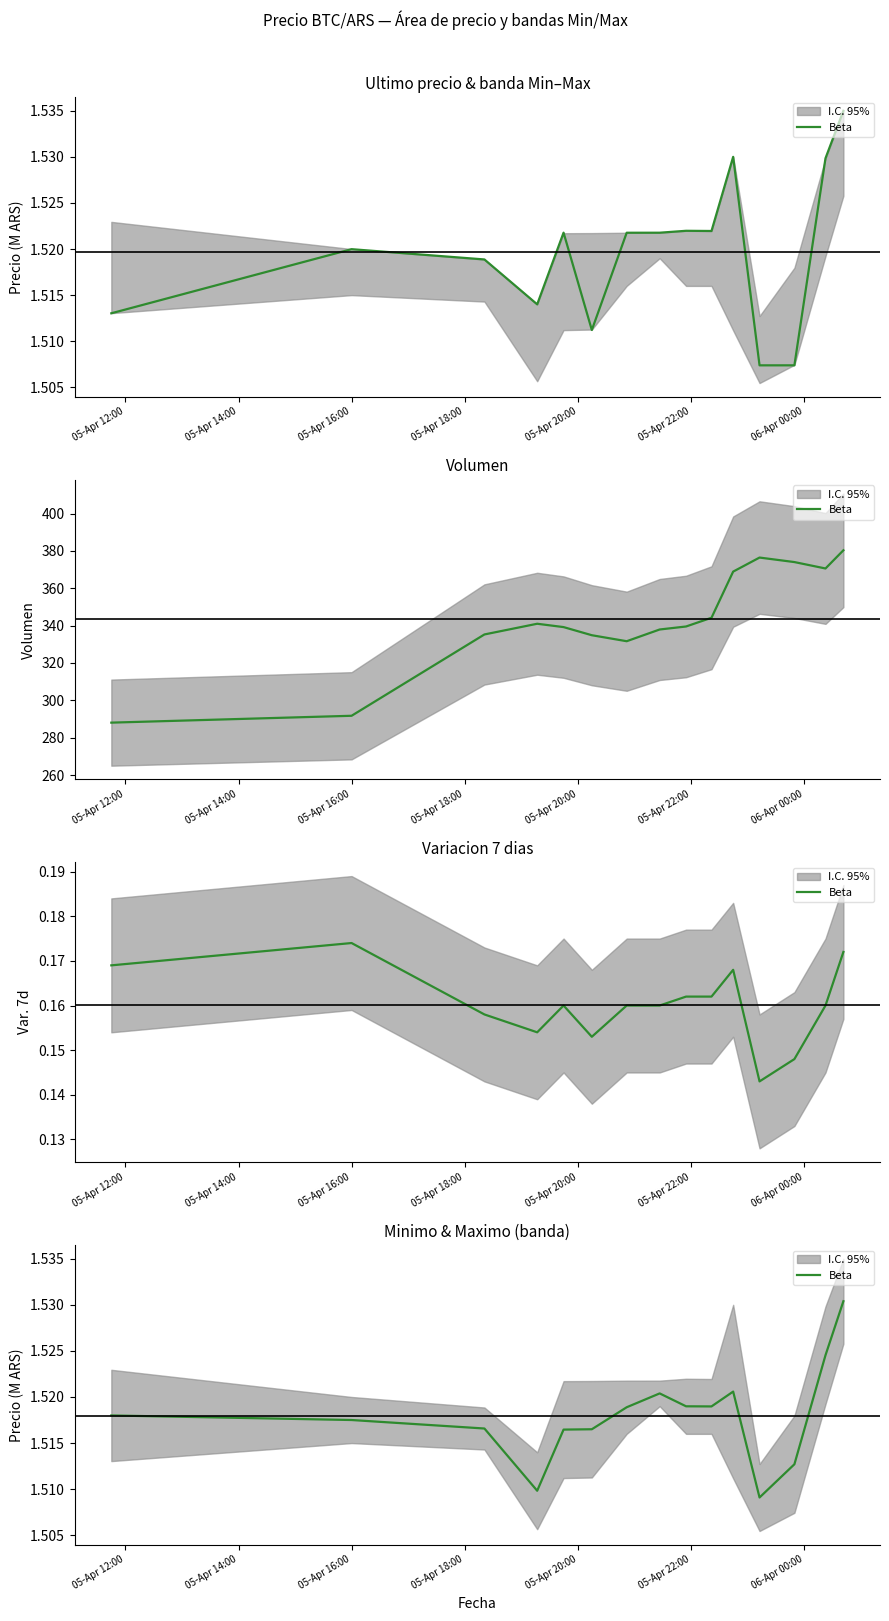

How many lines are shown in the chart?

1